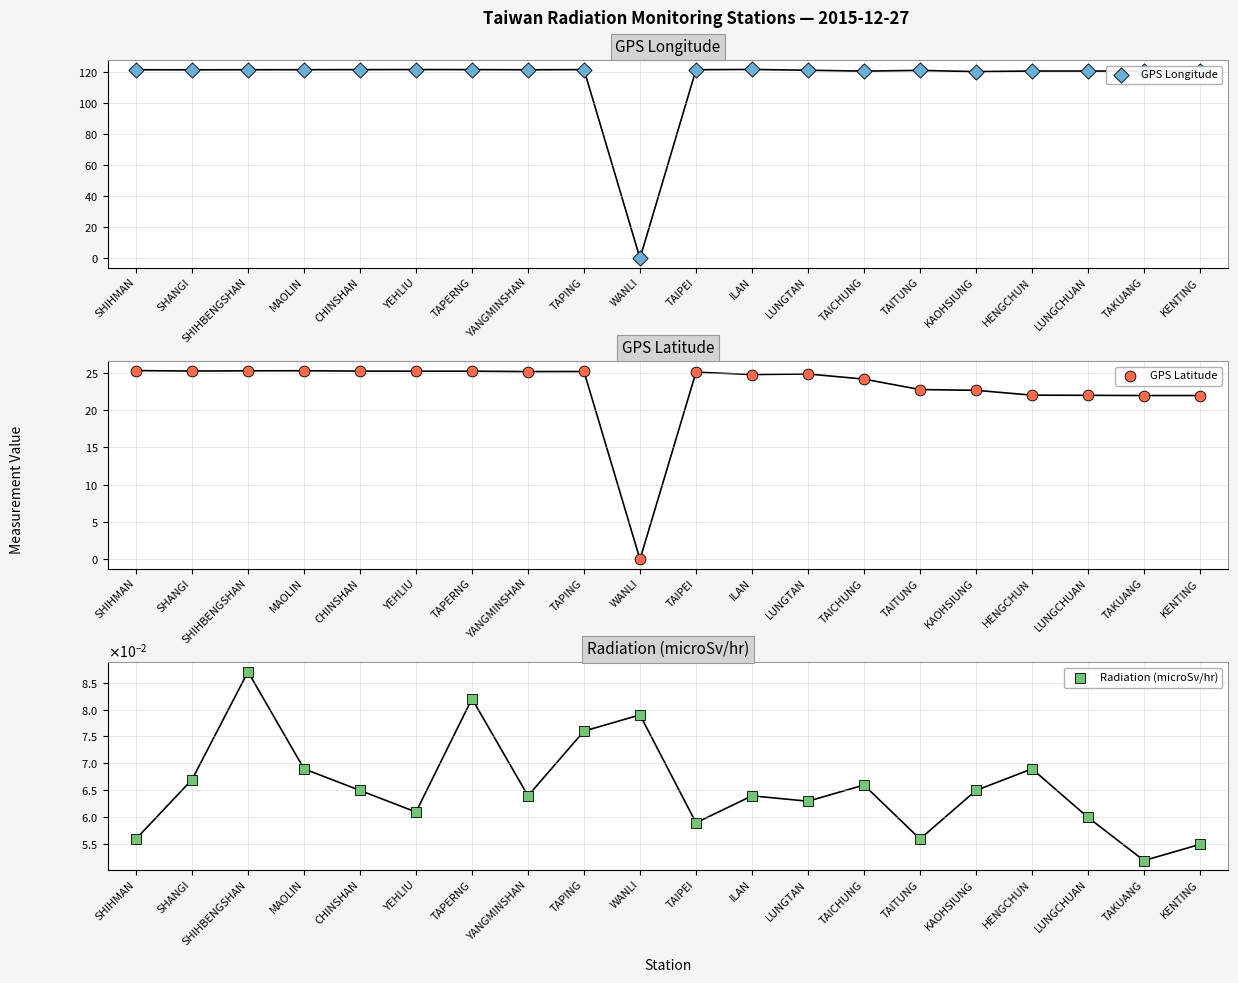

Which series reaches the maximum Y coordinate?

GPS Longitude